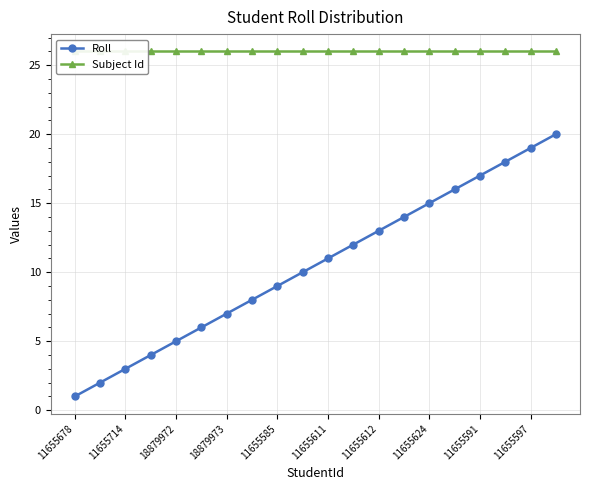

What is the difference between the maximum and minimum values in the Roll series?

19